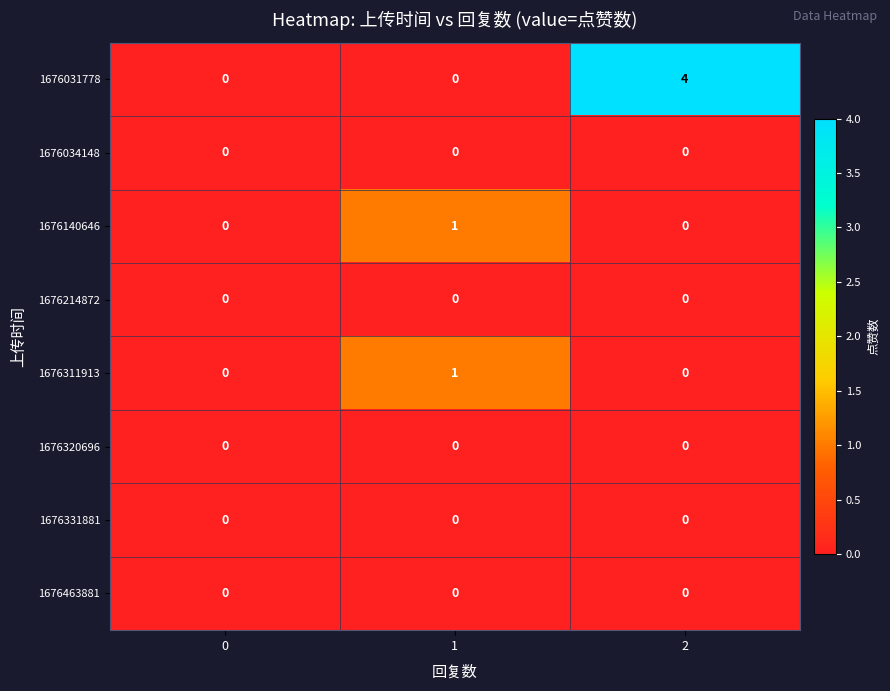

What is the maximum value shown in the chart?

4